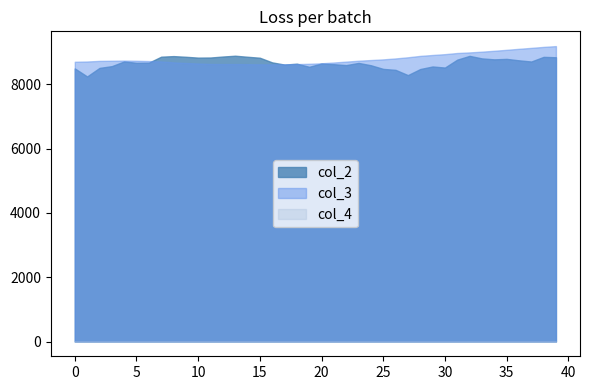

True or false: col_4 has more than 2 points higher than both neighbors.

False